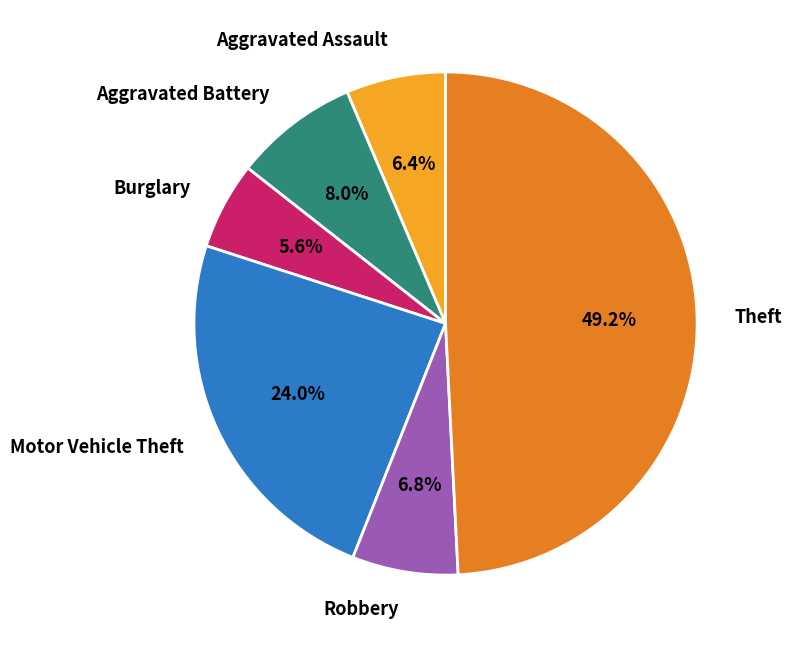

Is there any slice that represents more than half of the pie?

No